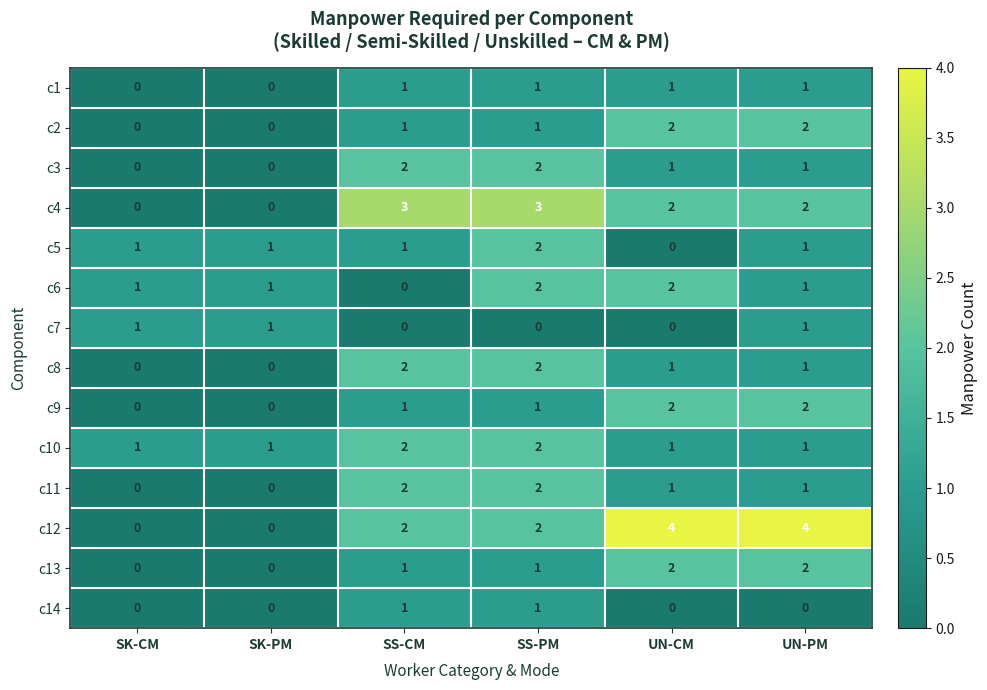

At which label does c5 reach its peak?

SS-PM